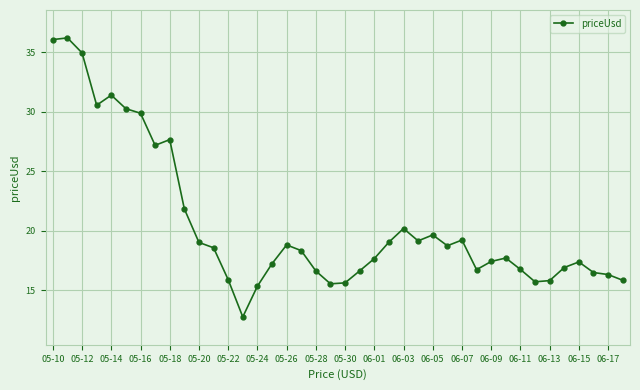

What is the maximum value shown in the chart?

36.2